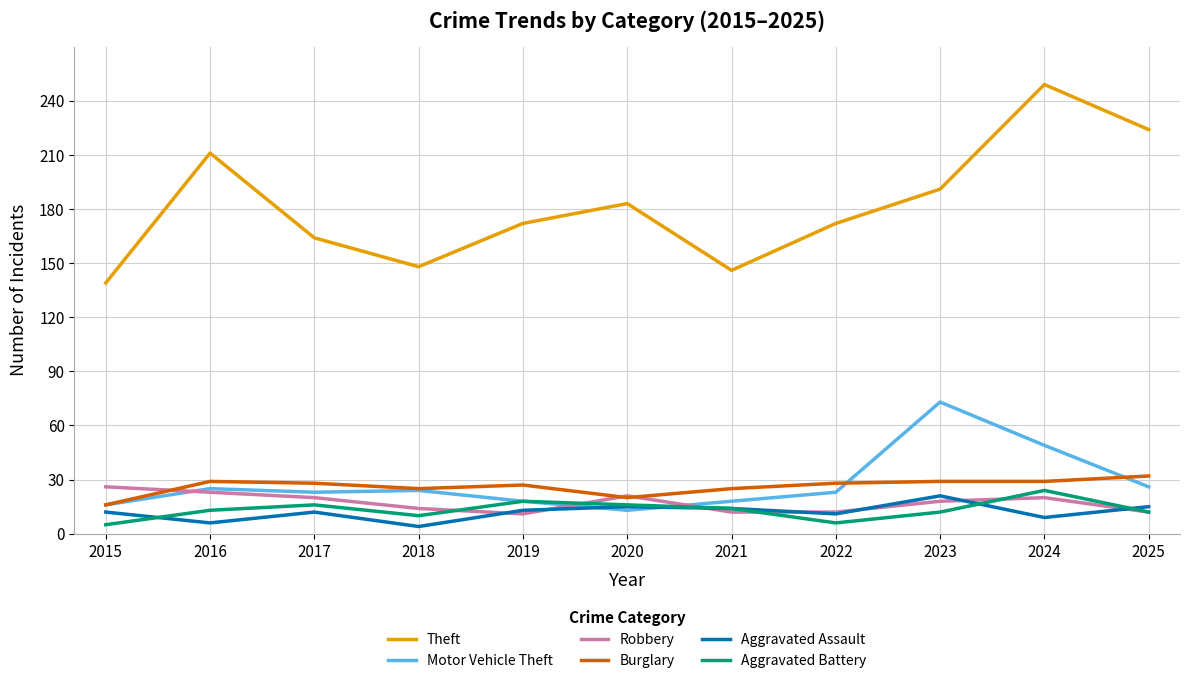

The value of Robbery at 2024 is 9. True or false?

False